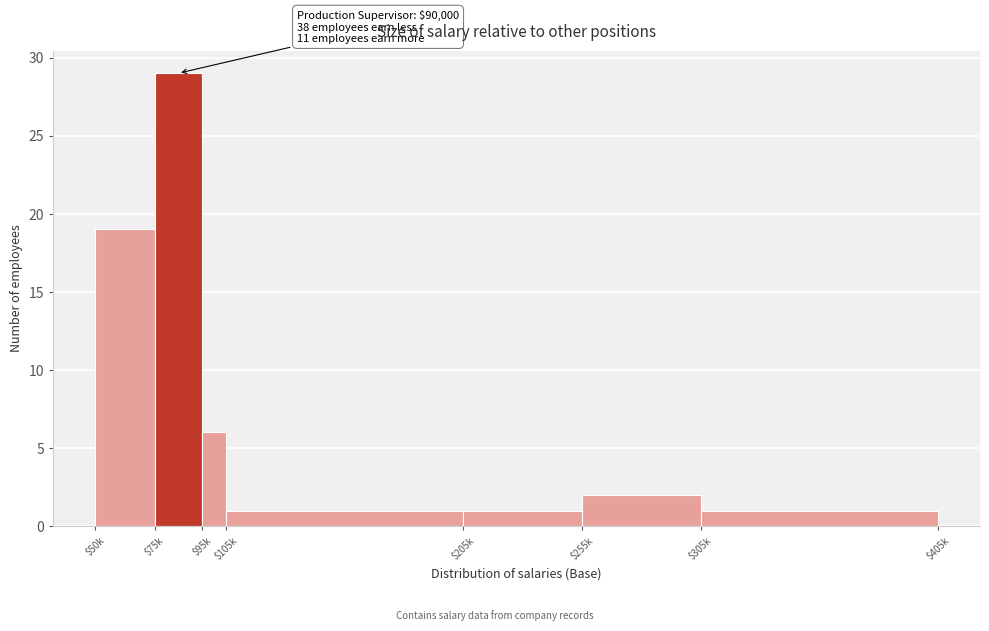

Reading right to left, transcribe all the data shown in this chart.

1	2	1	1	6	29	19